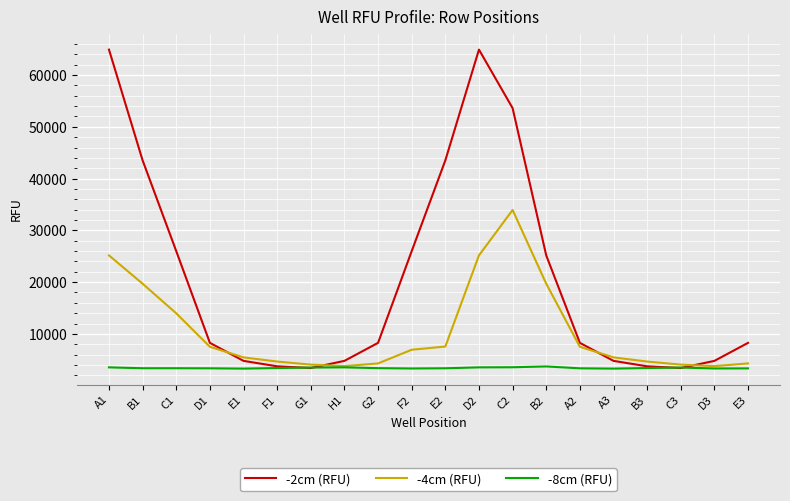

What is the lowest value of the -8cm (RFU) series?

3297